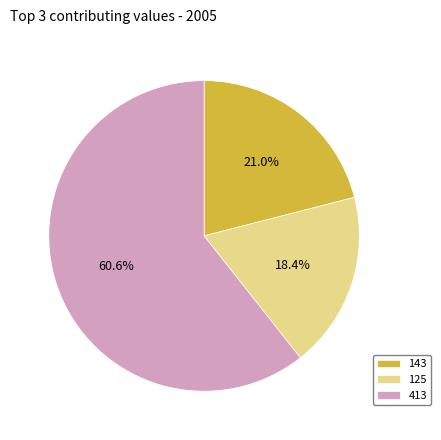

What percentage do 413 and 125 together represent?

79.0%